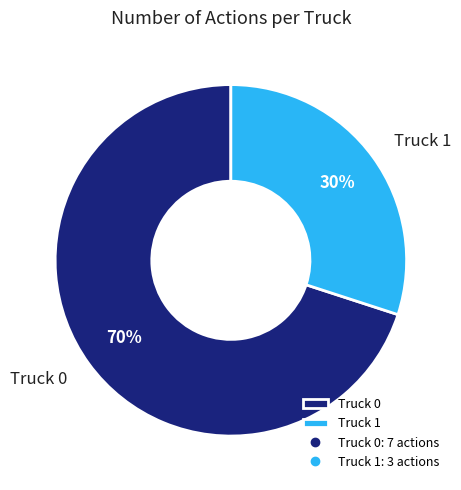

How many segments does this pie chart have?

2